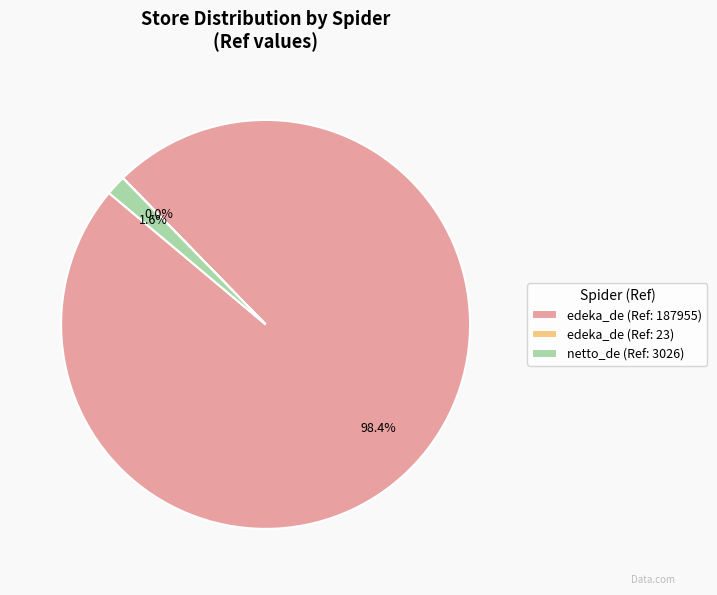

What is the majority slice?

edeka_de (Ref: 187955)